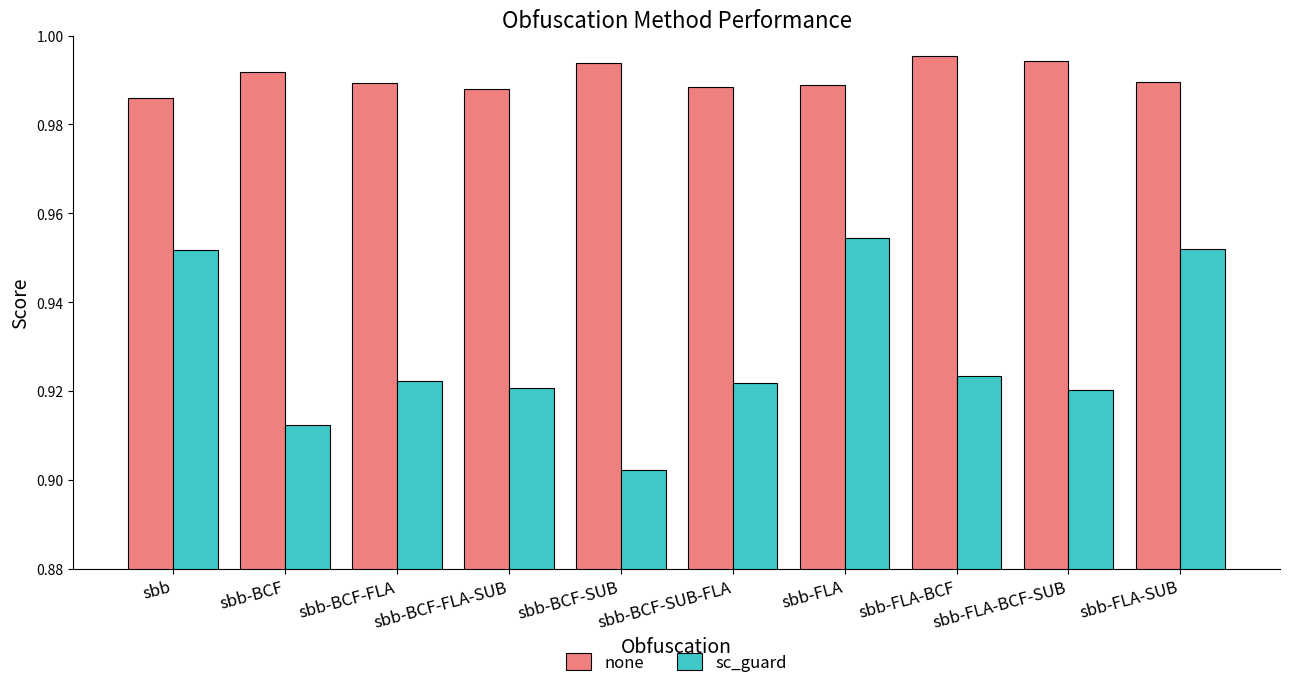

What is the sum of all sc_guard values?

9.3